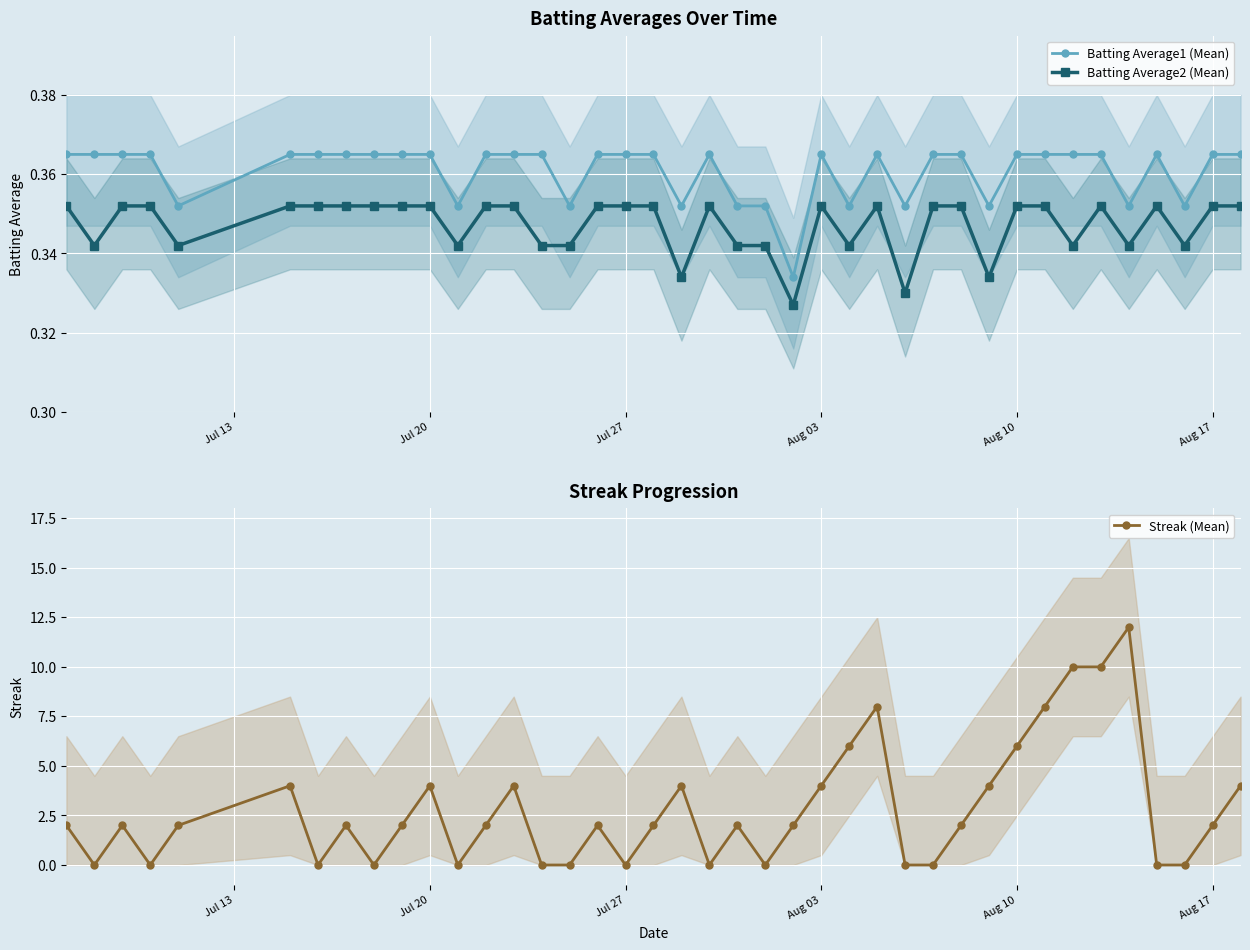

How many intersections are there between Streak (Mean) and Batting Average1 (Mean)?

22